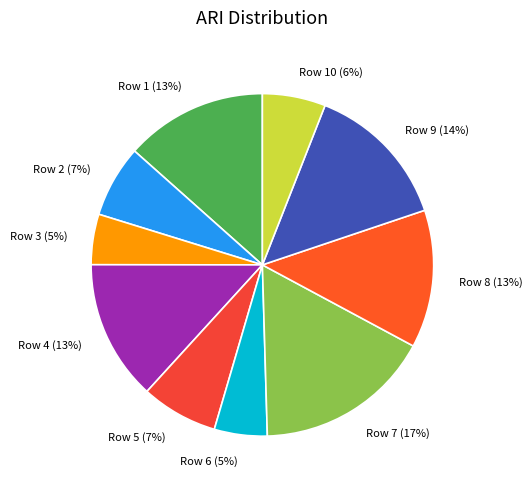

Between Row 7 and Row 4, which is larger?

Row 7